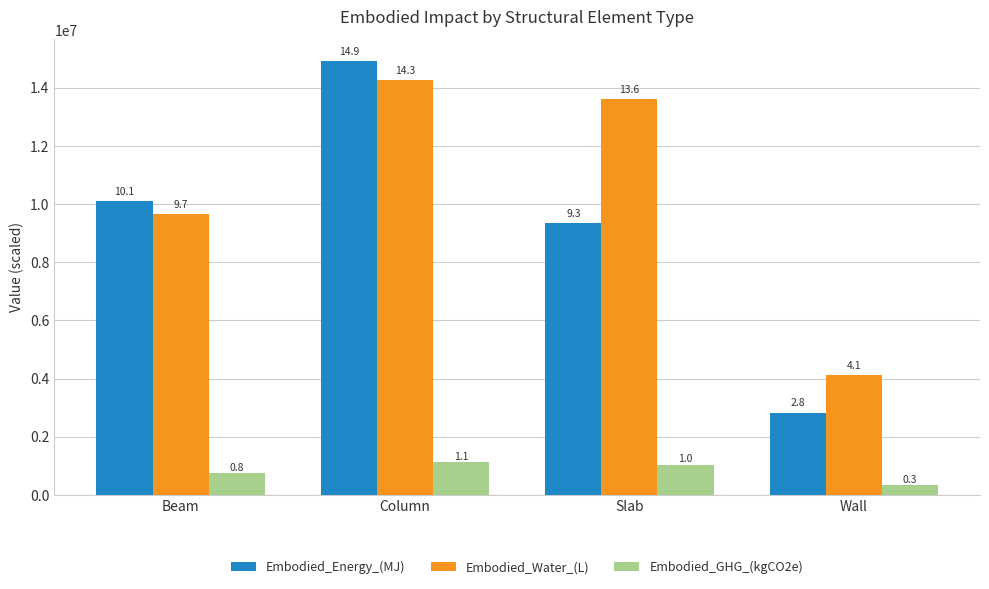

The value of Embodied_Water_(L) at Wall is 4111879.6. True or false?

True